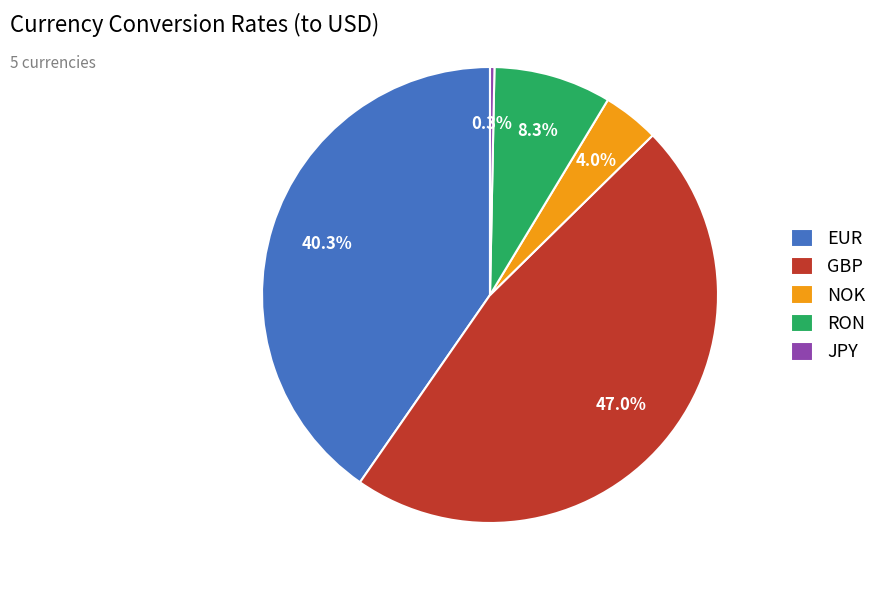

How many segments does this pie chart have?

5